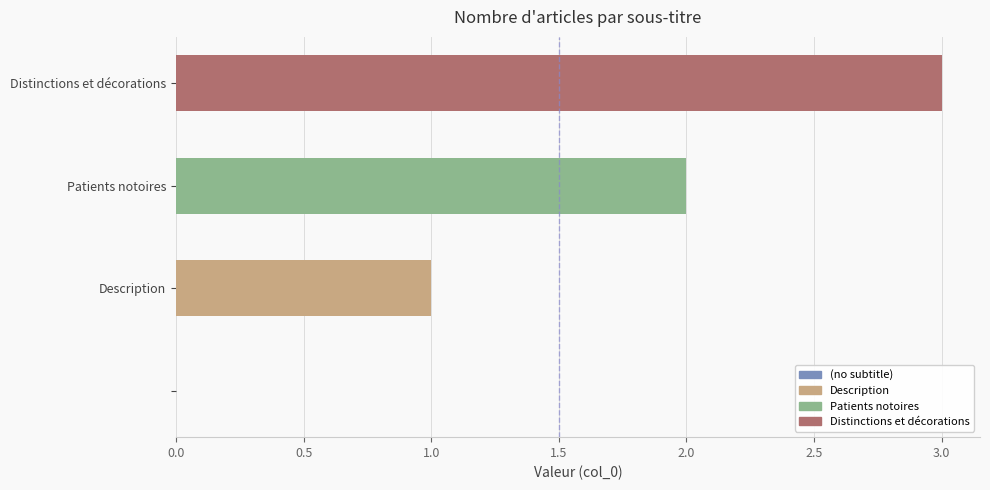

What is the sum of all values?

6